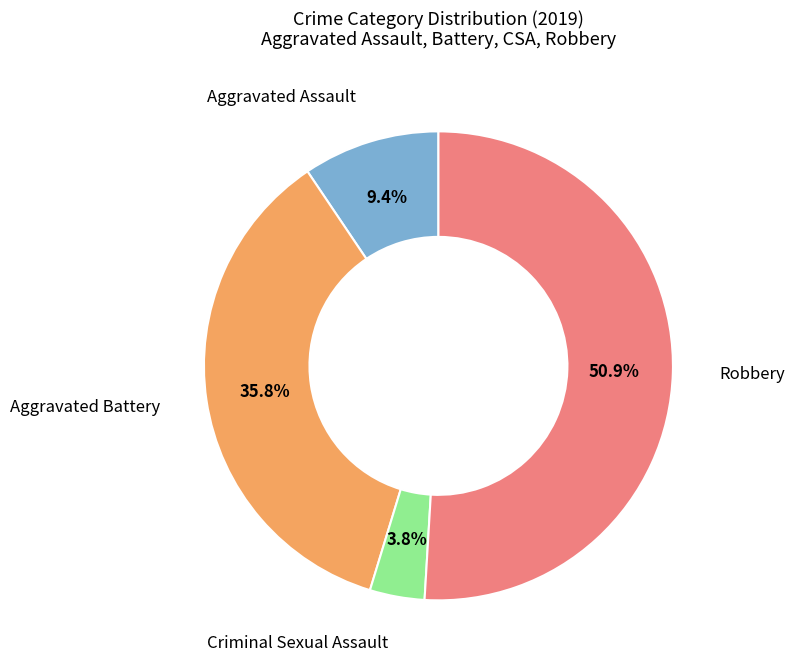

Does any single category account for the majority?

Yes